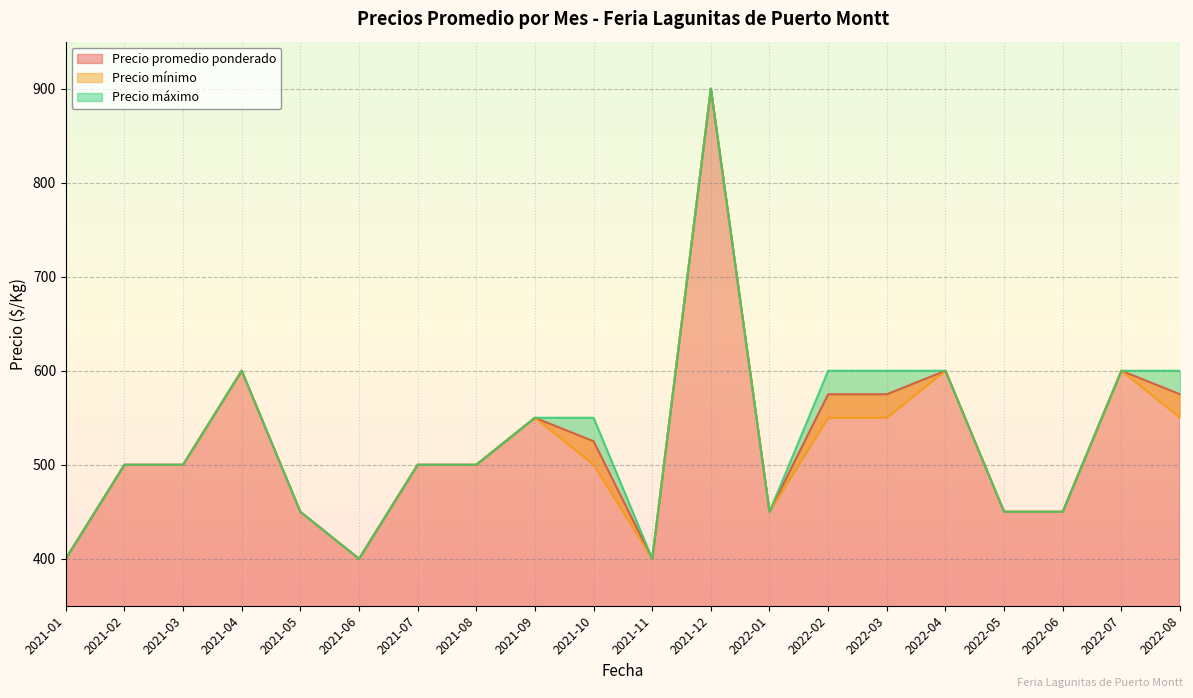

What is the minimum value shown in the chart?

400